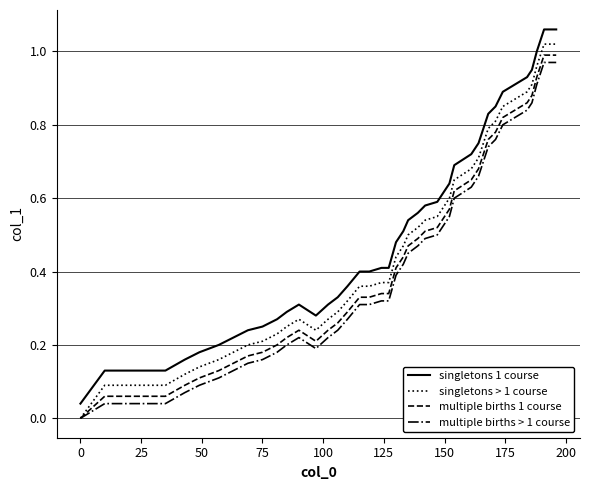

List the series in order of their overall mean, lowest first.

multiple births > 1 course, multiple births 1 course, singletons > 1 course, singletons 1 course